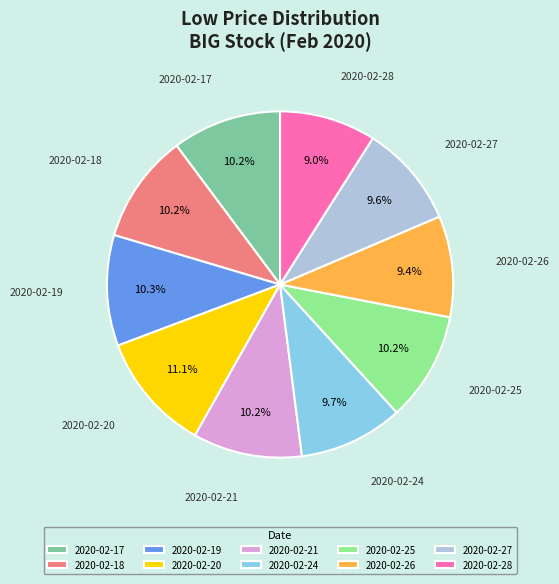

Between 2020-02-27 and 2020-02-20, which is larger?

2020-02-20